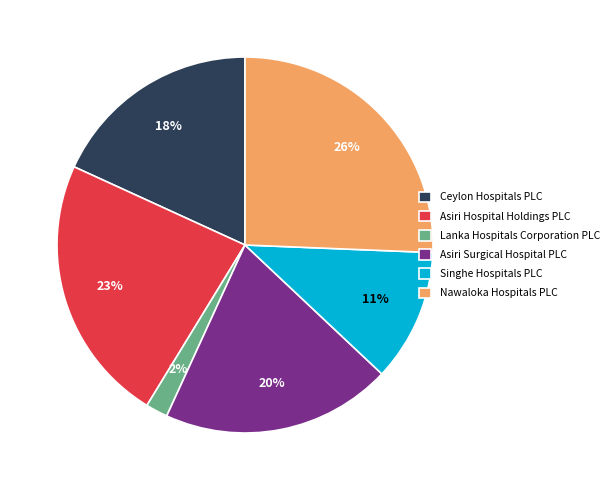

What percentage is the Nawaloka Hospitals PLC slice, to the nearest percent?

26%